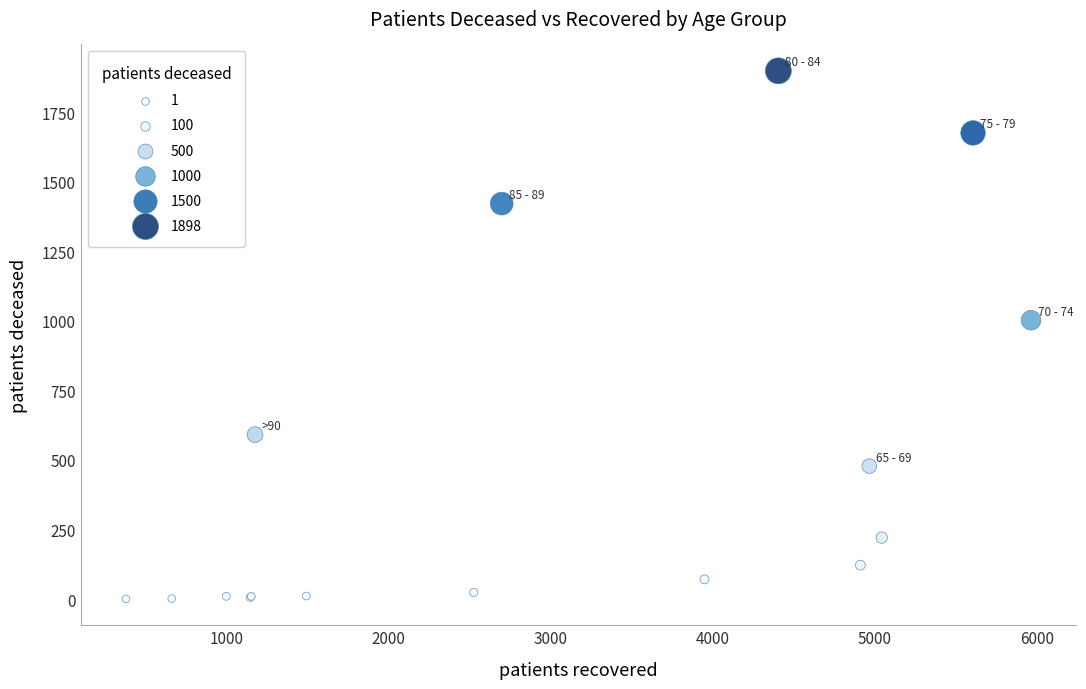

What Y value in the scatter plot is closest to 949?

1002